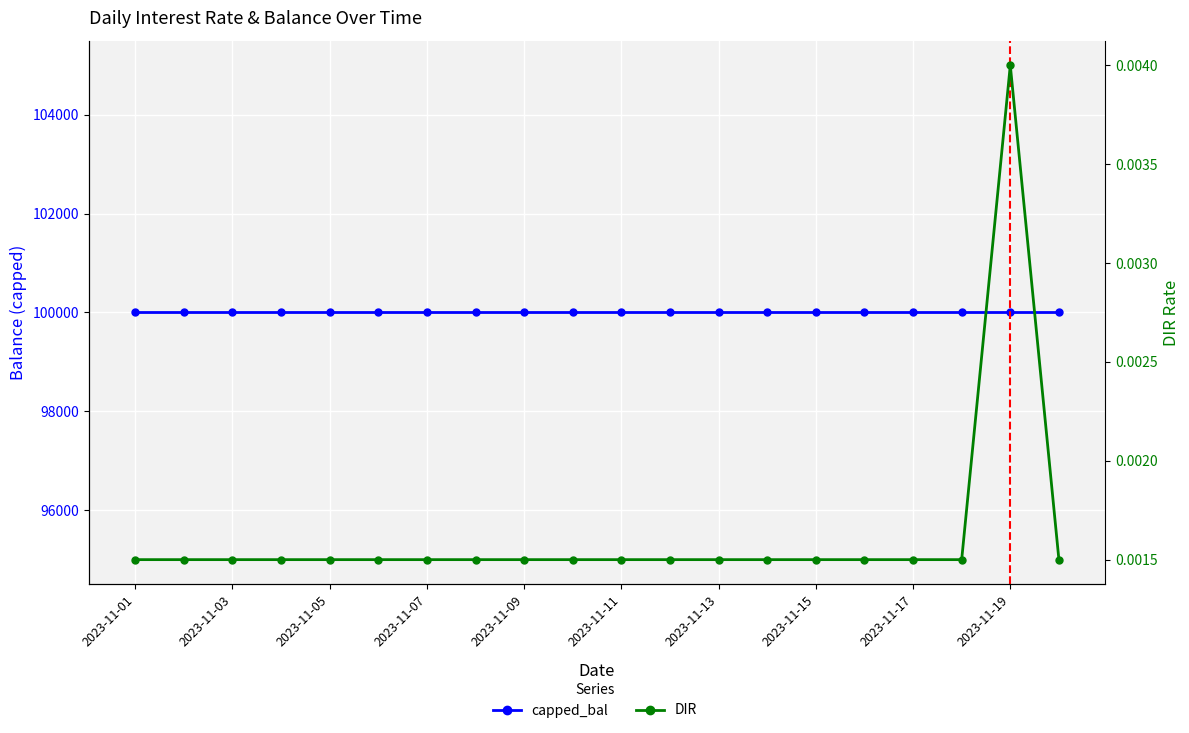

At how many categories does at least one series exceed 71190?

20